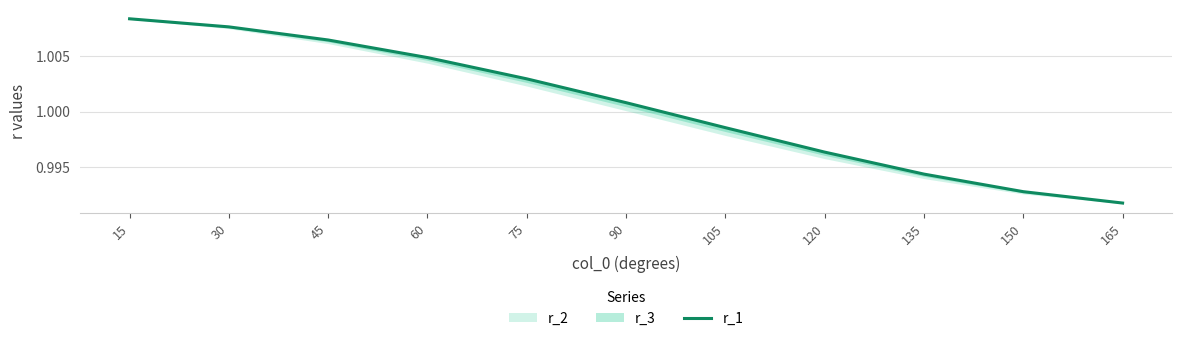

What is the value of the 11th point from the left?

1.0